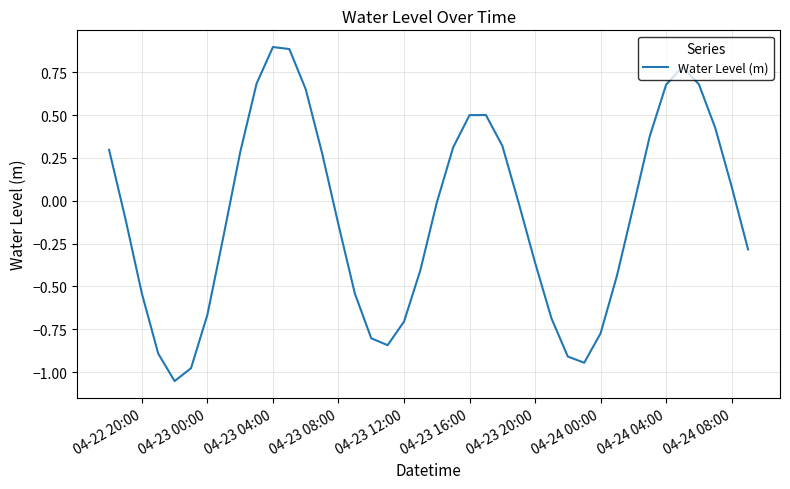

What is the maximum value shown in the chart?

0.9